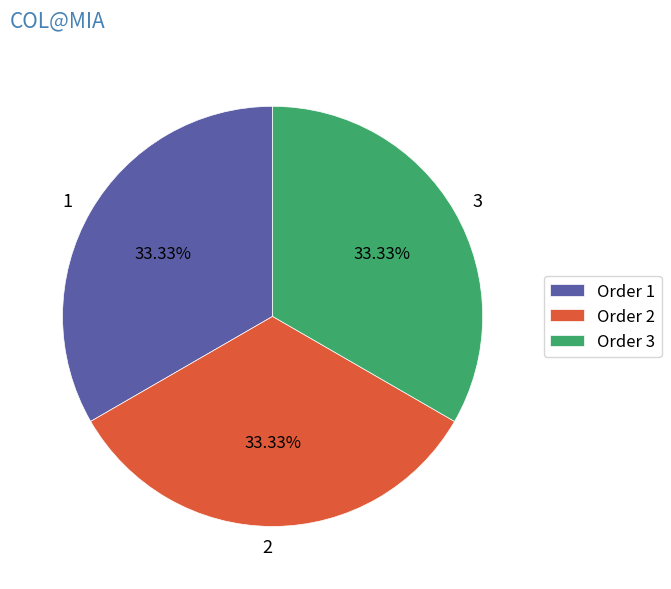

Is there any slice that represents more than half of the pie?

No